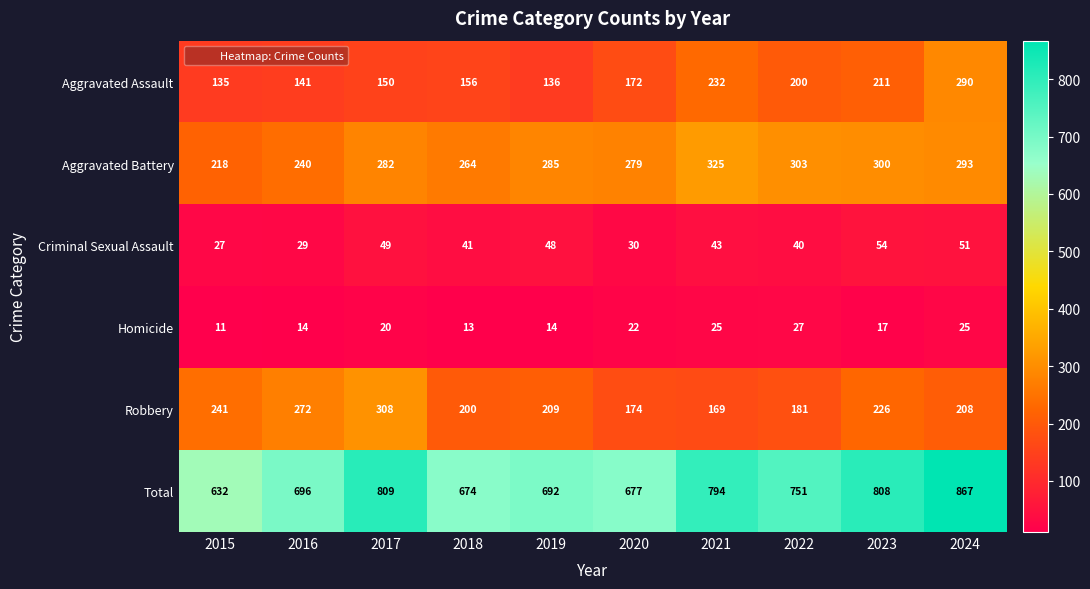

At which category is the sum across all series the highest?

2024